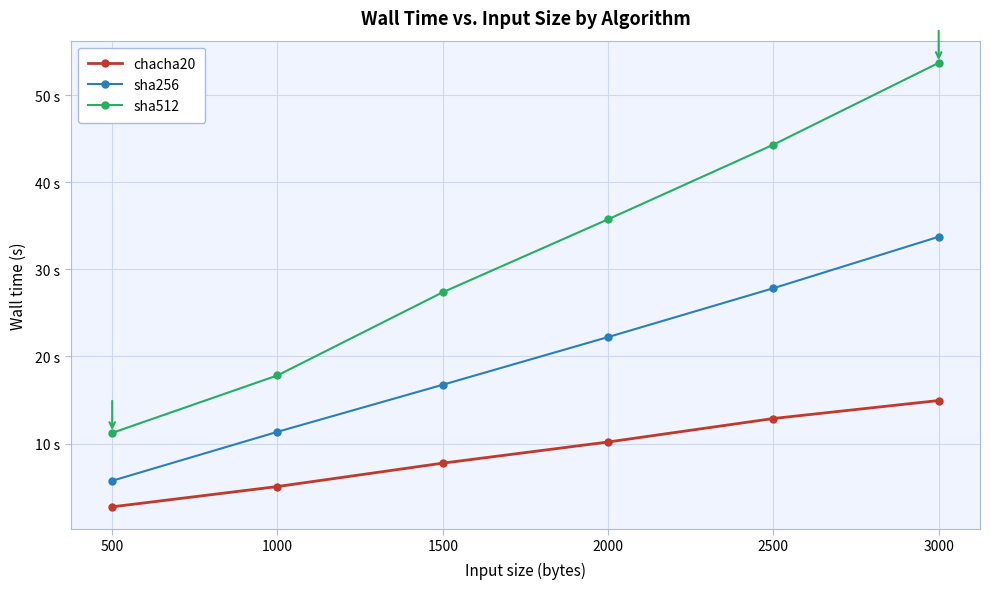

Is this an area chart (filled region under the line)?

No